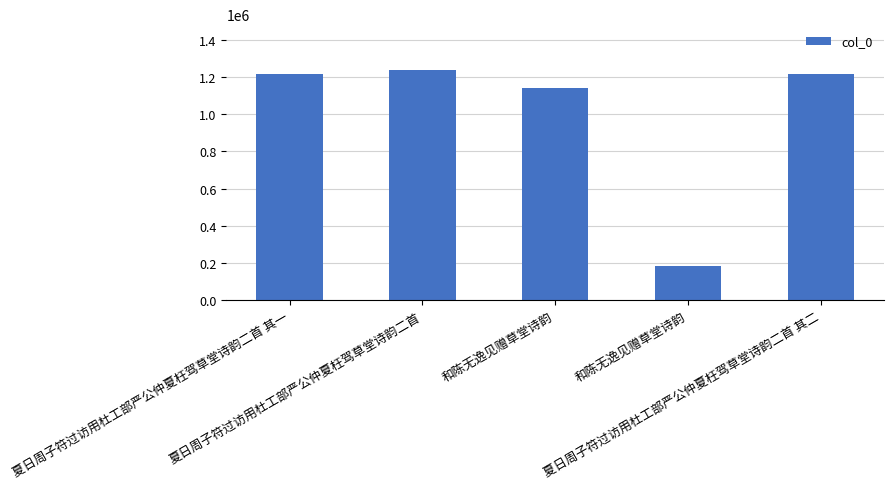

Count the number of data series in this chart.

1